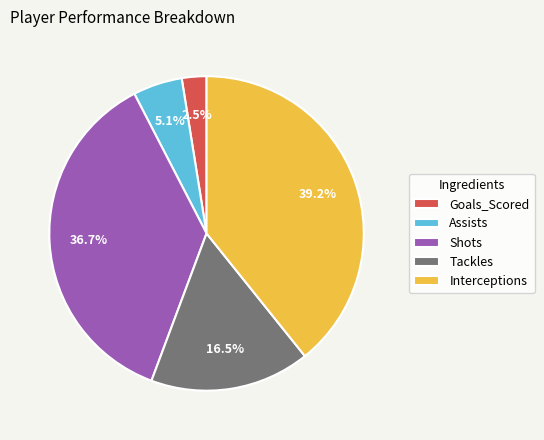

How many segments does this pie chart have?

5